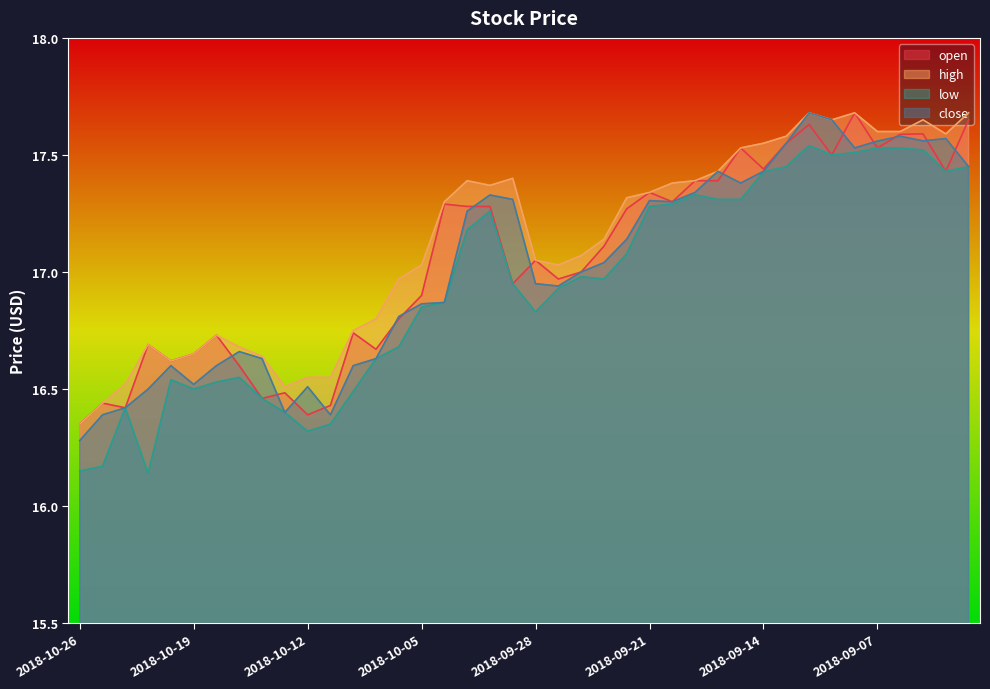

What is the label of the 24th point from the left?

2018-09-25